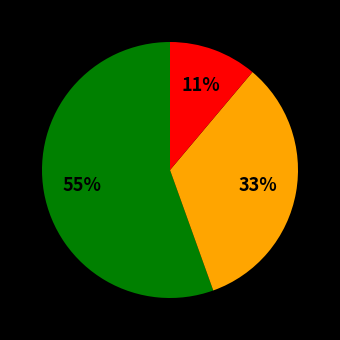

Is there a majority slice in this chart?

Yes